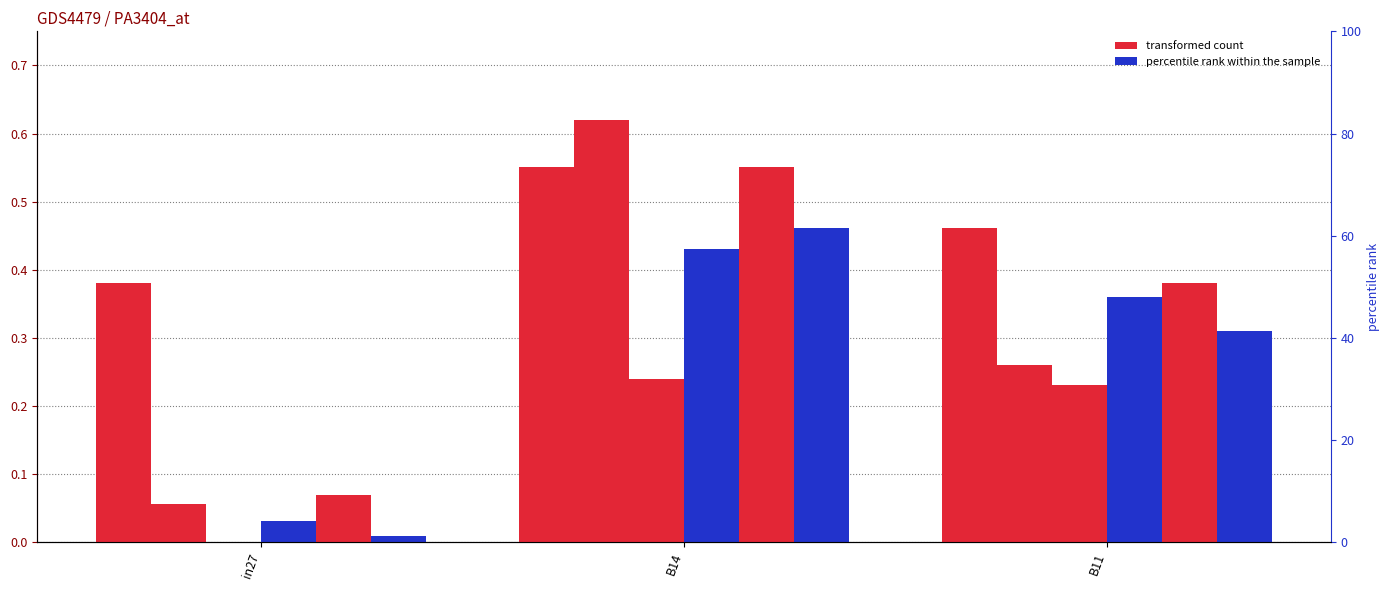

How many categories are shown in the chart?

3